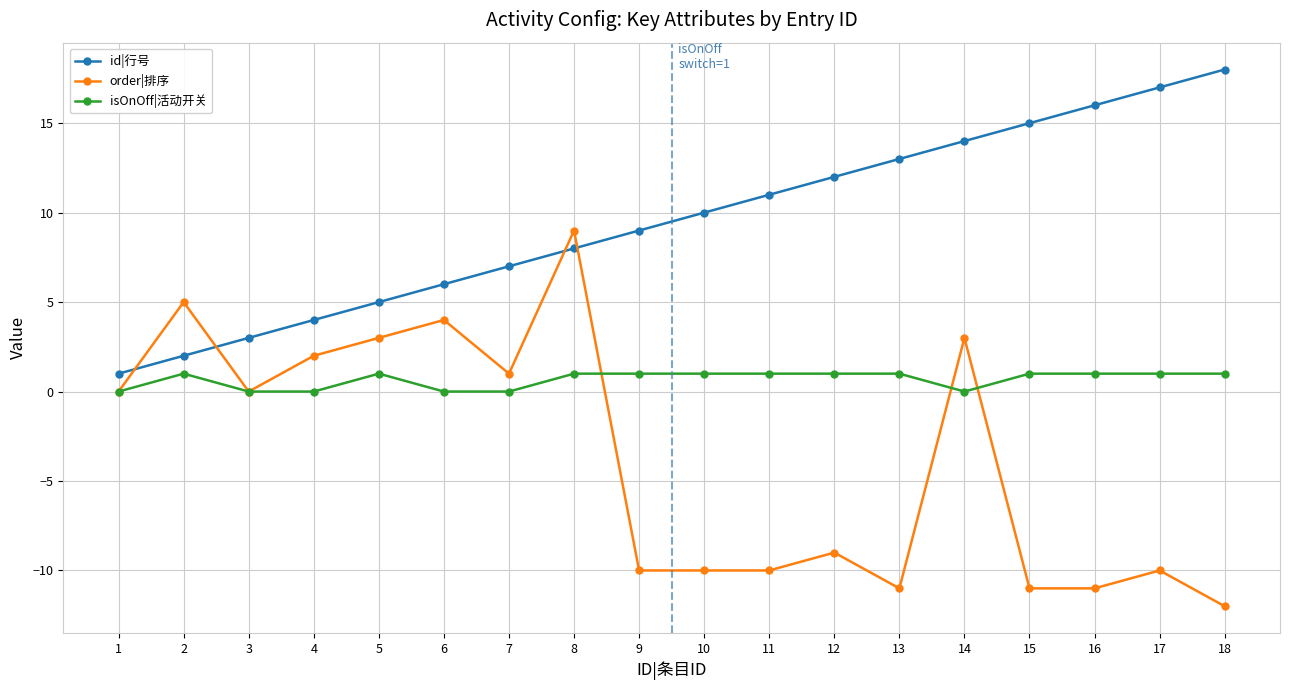

Rank the series at 17 from highest to lowest value.

id|行号, isOnOff|活动开关, order|排序